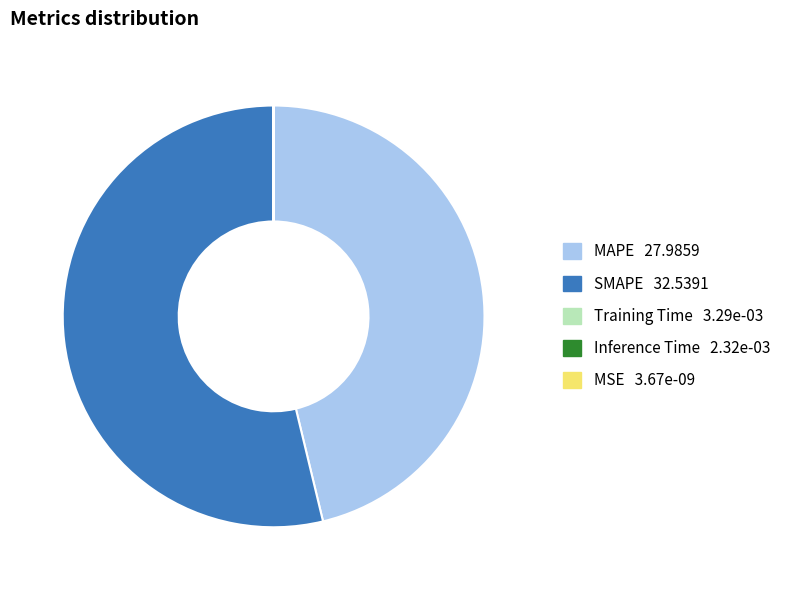

Is it true that SMAPE is 65% of the pie?

False